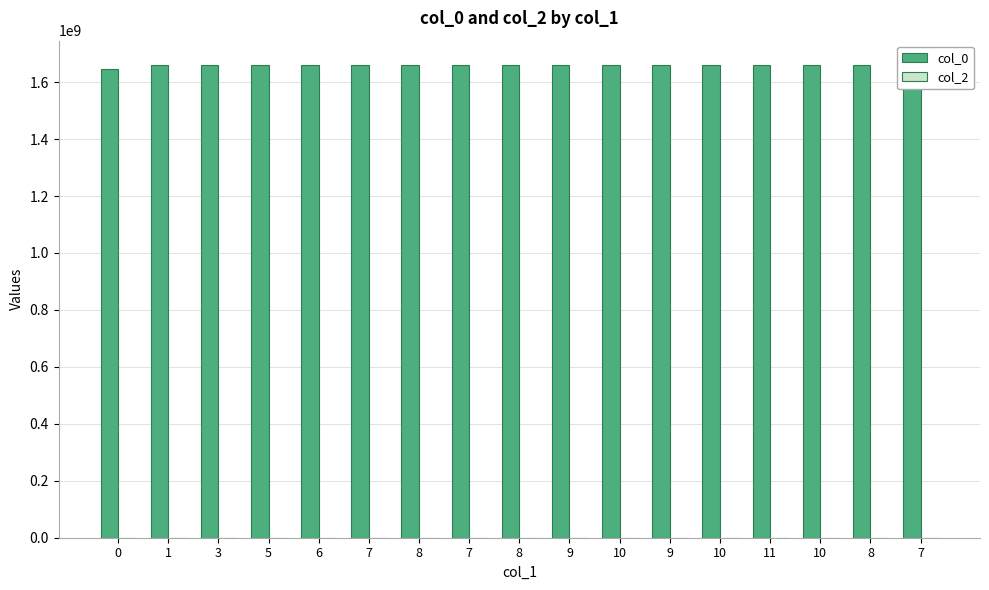

What is the total value across all series at 8?

1660267519